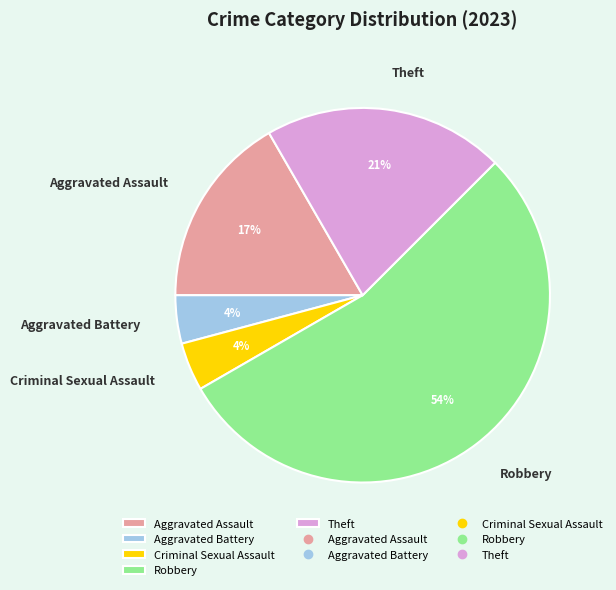

To the nearest percent, what percentage of the pie is Theft?

21%